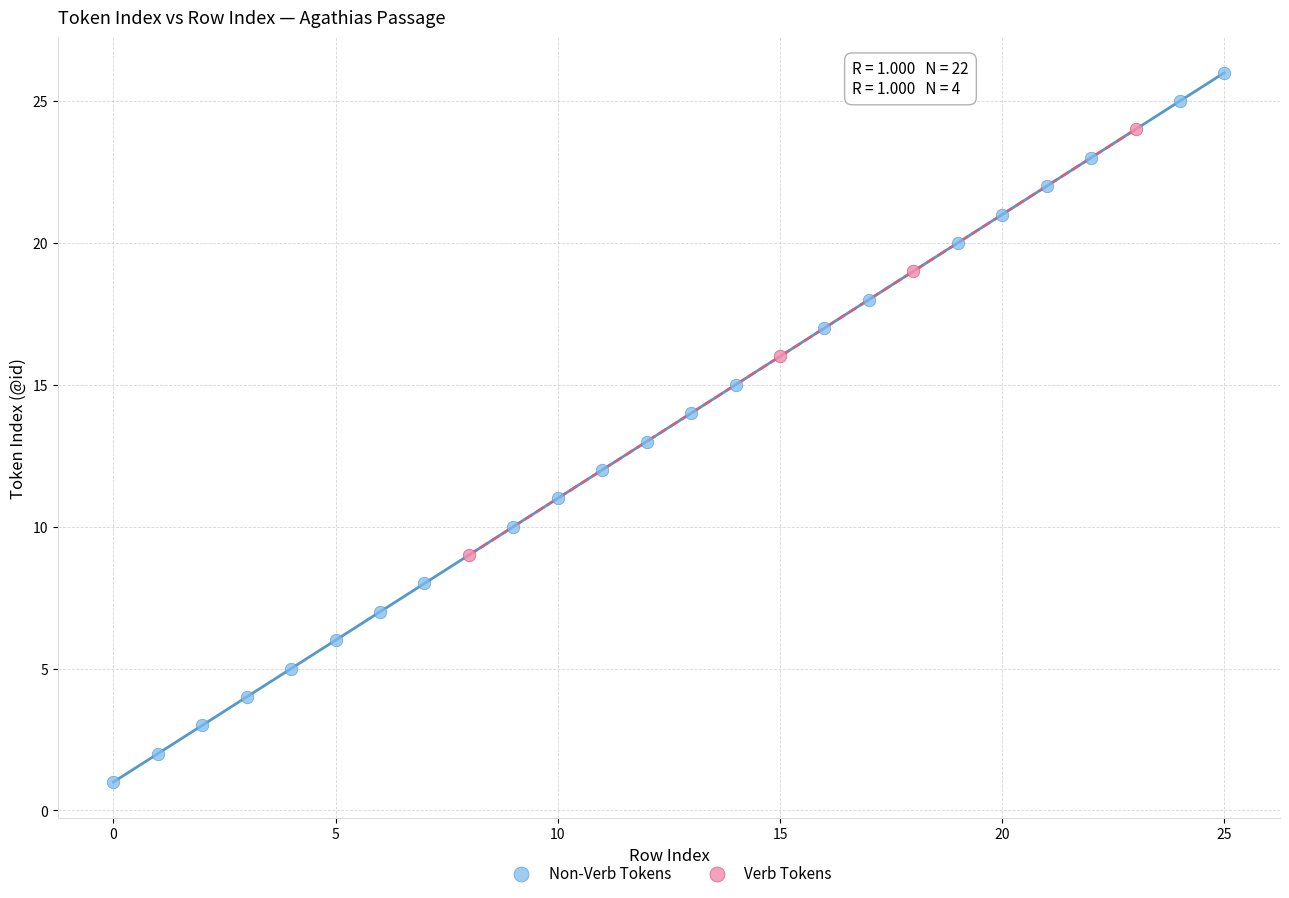

Which series contains the lowest Y value?

Non-Verb Tokens